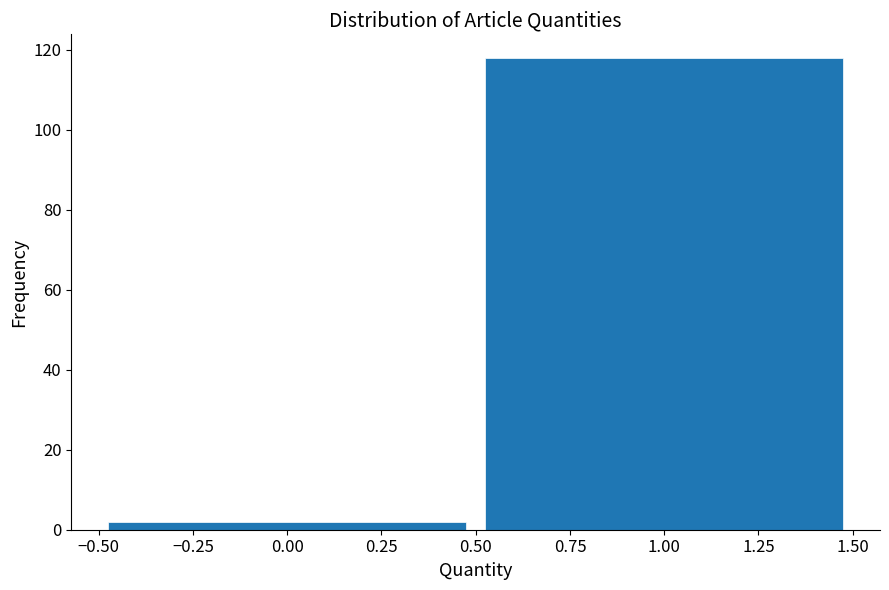

What is the height of the bar covering -0.50 to 0.50 on the x-axis? The values are not printed on the chart, so give them approximately, as read against the axis.

2